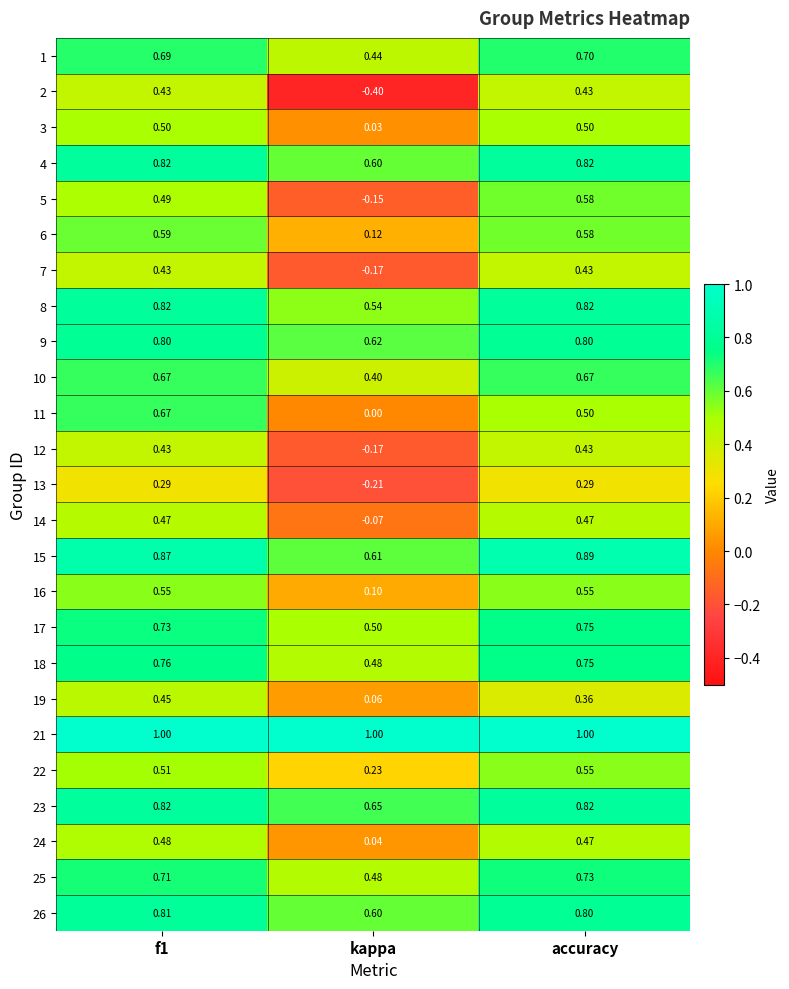

Is the value of 1 at accuracy greater than the value of 16 at accuracy?

Yes